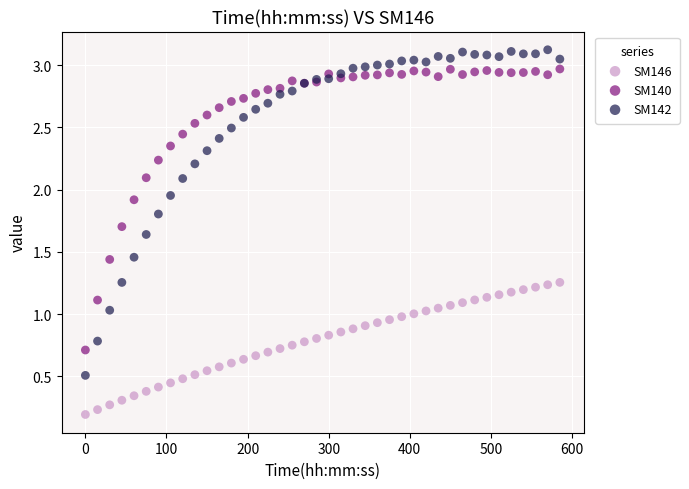

Which series reaches the maximum Y coordinate?

SM142